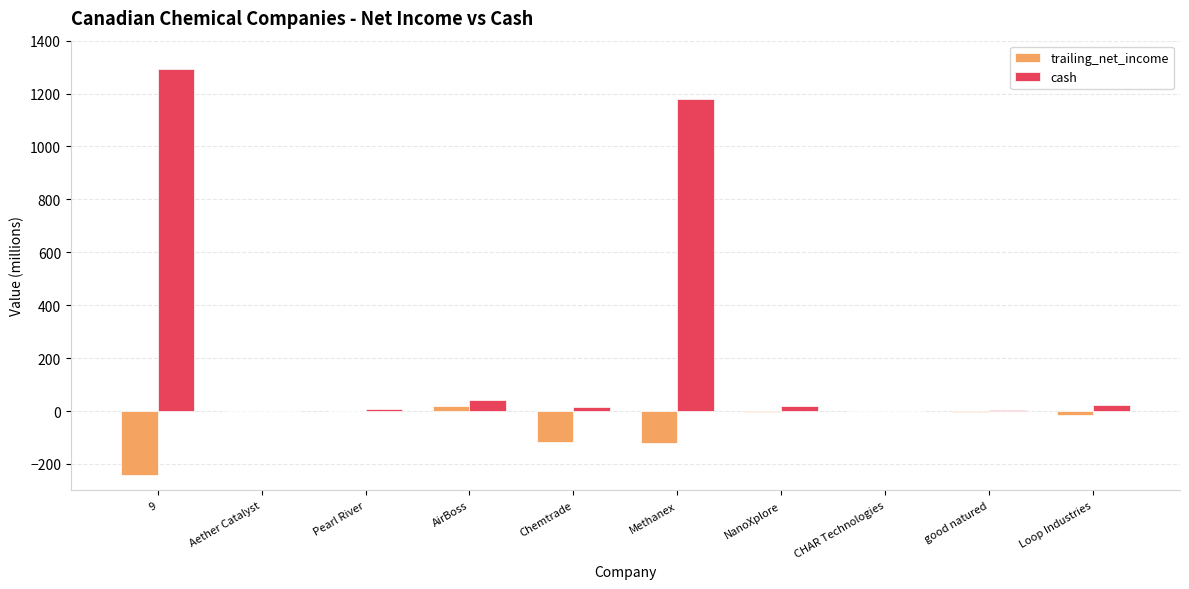

What is the spread (max minus min) of values at NanoXplore?

25.1